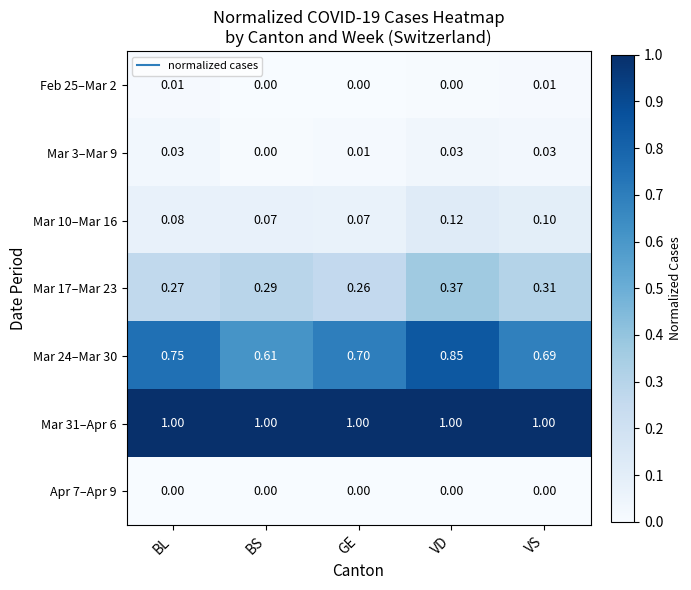

What is the difference between the highest and lowest values at VD?

1.0